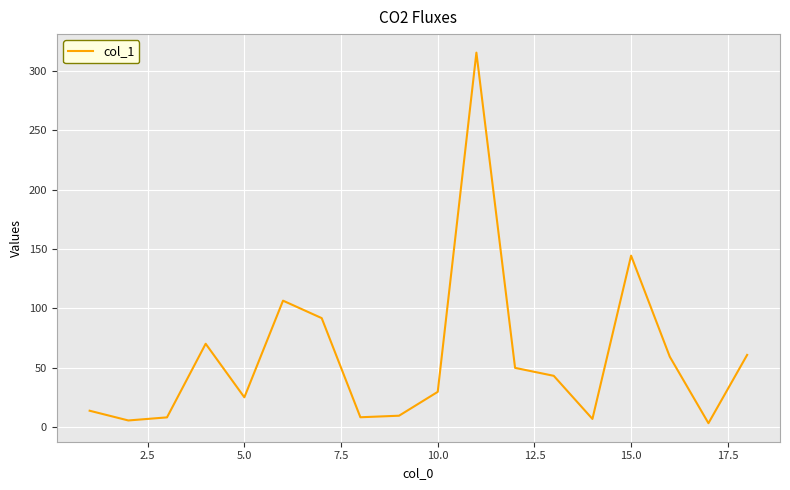

What is the maximum value shown in the chart?

315.3